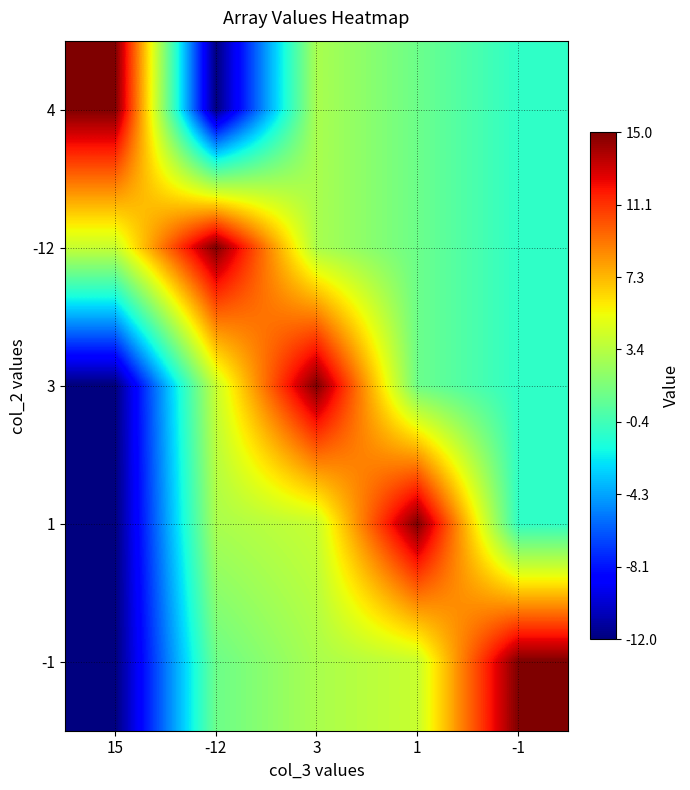

What is the total value across all series at 1?

22